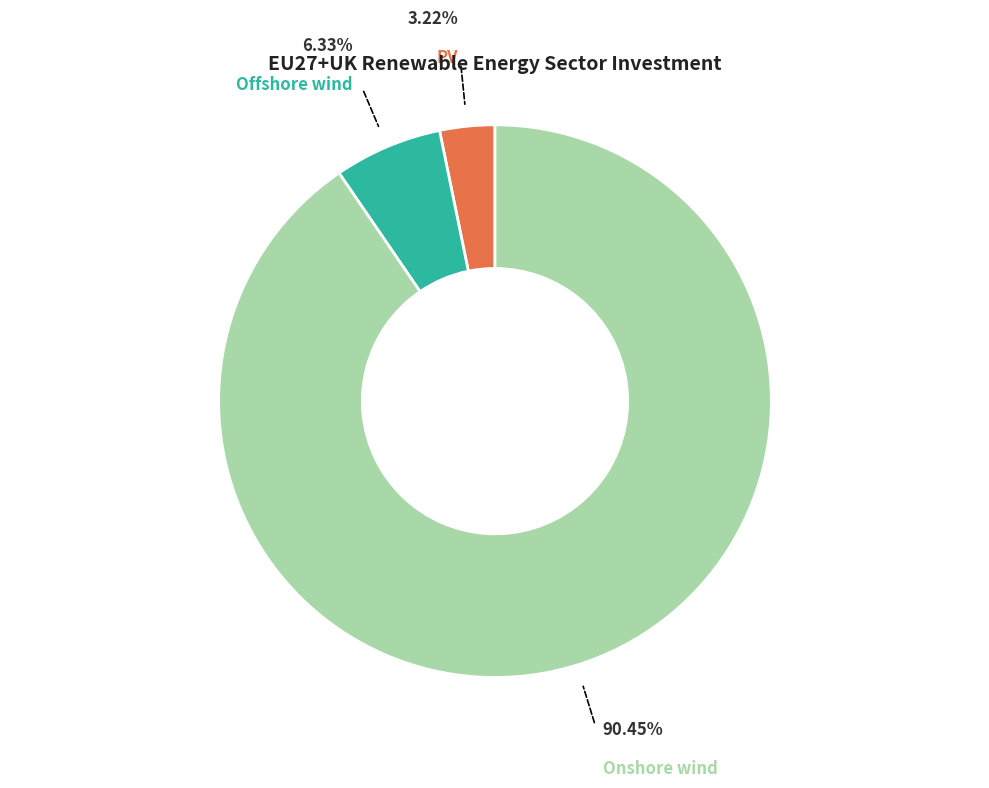

Is the sum of PV and Onshore wind greater than half?

Yes